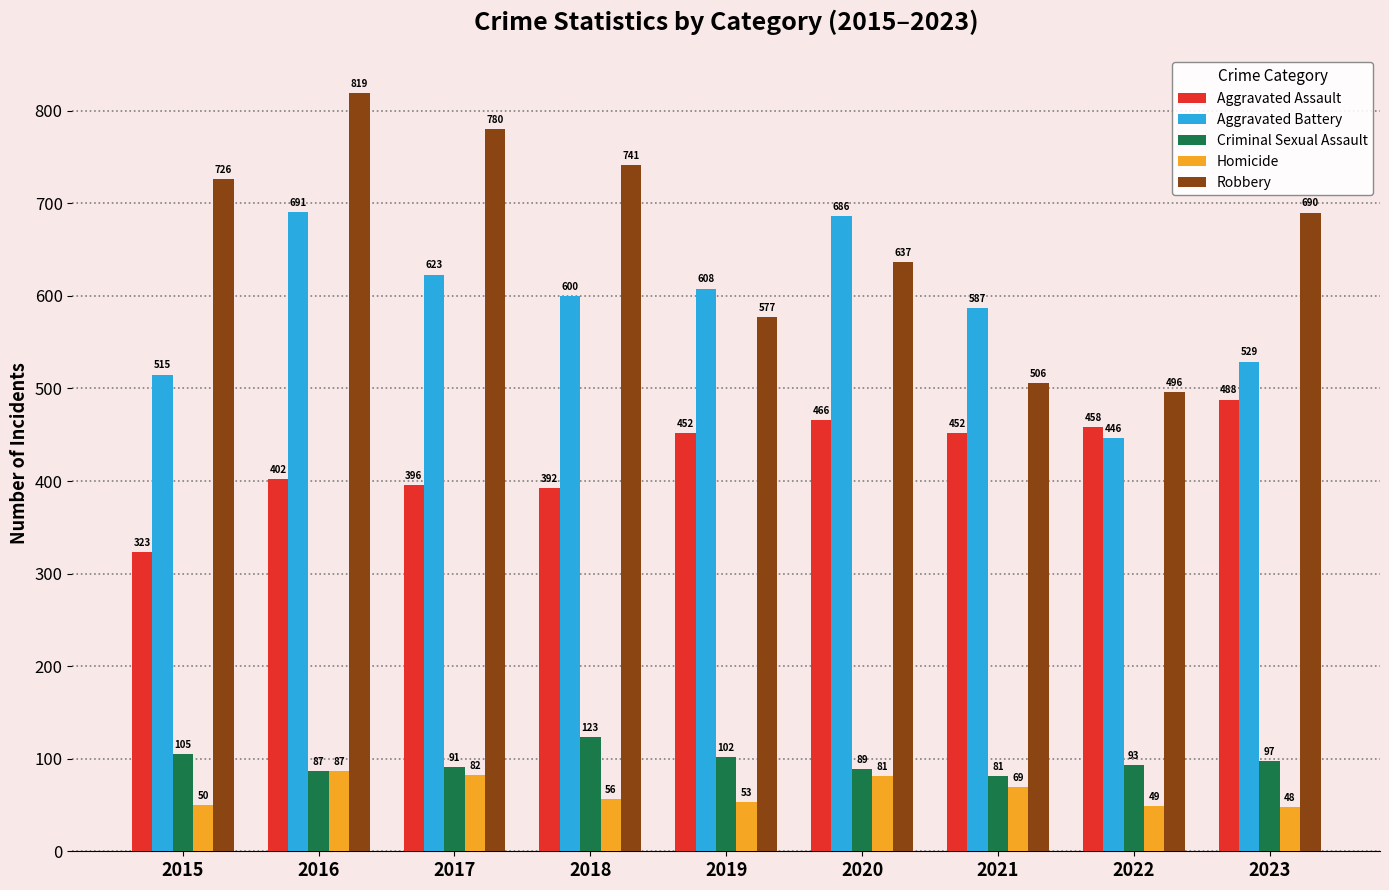

Which series has the largest range (max minus min)?

Robbery